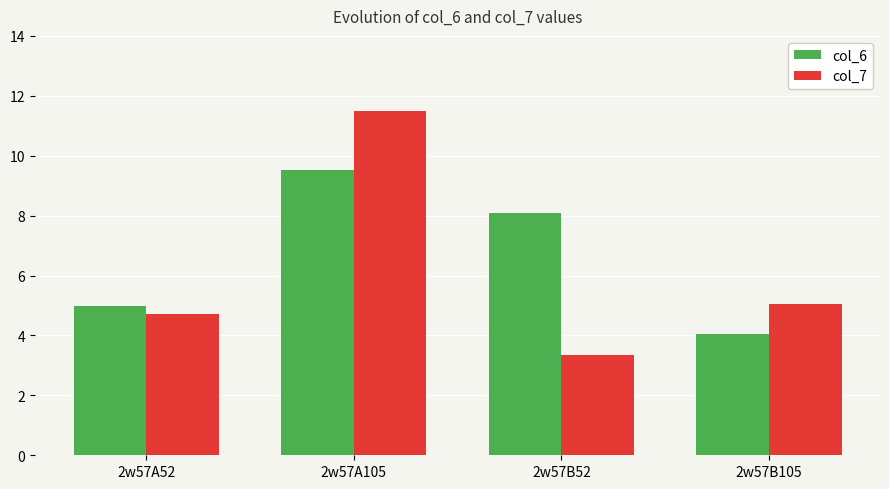

The col_7 series shows 11.5 at 2w57A105. True or false?

True